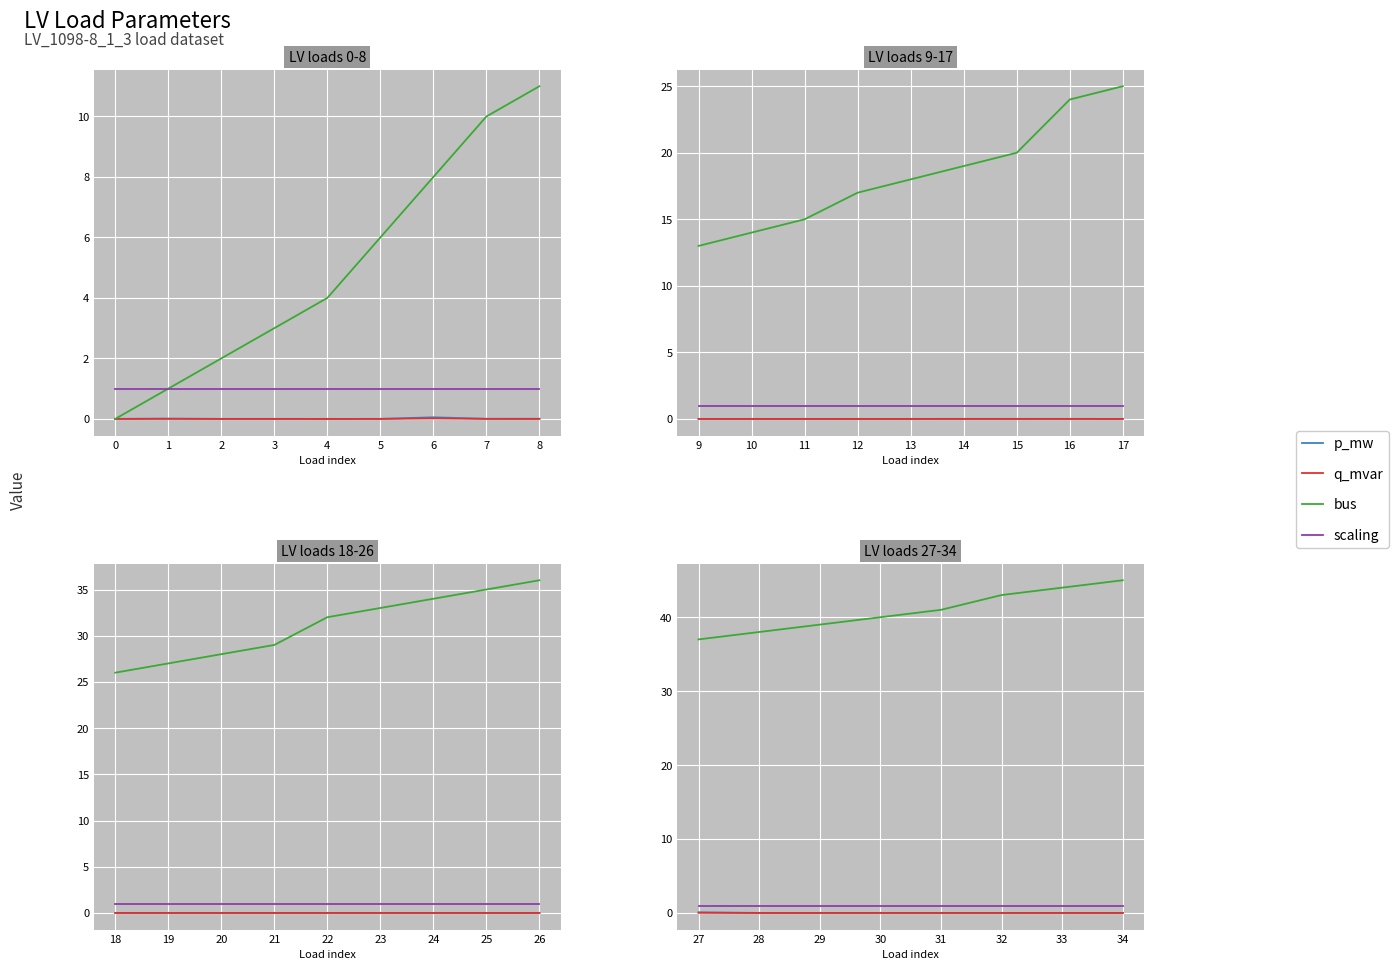

Rank the series by their maximum value, from lowest to highest.

q_mvar, p_mw, scaling, bus